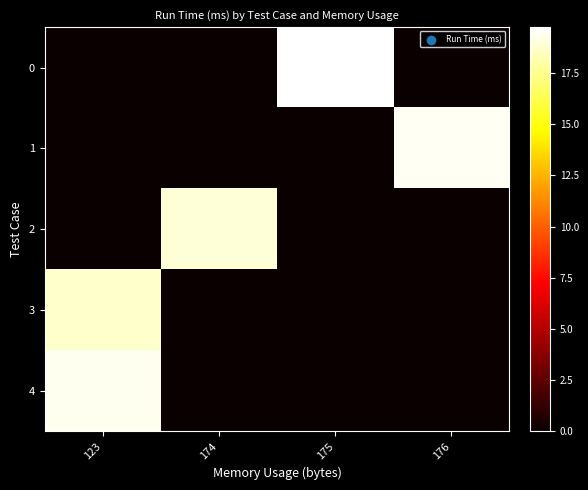

Which series changed the most between 174 and 176?

1